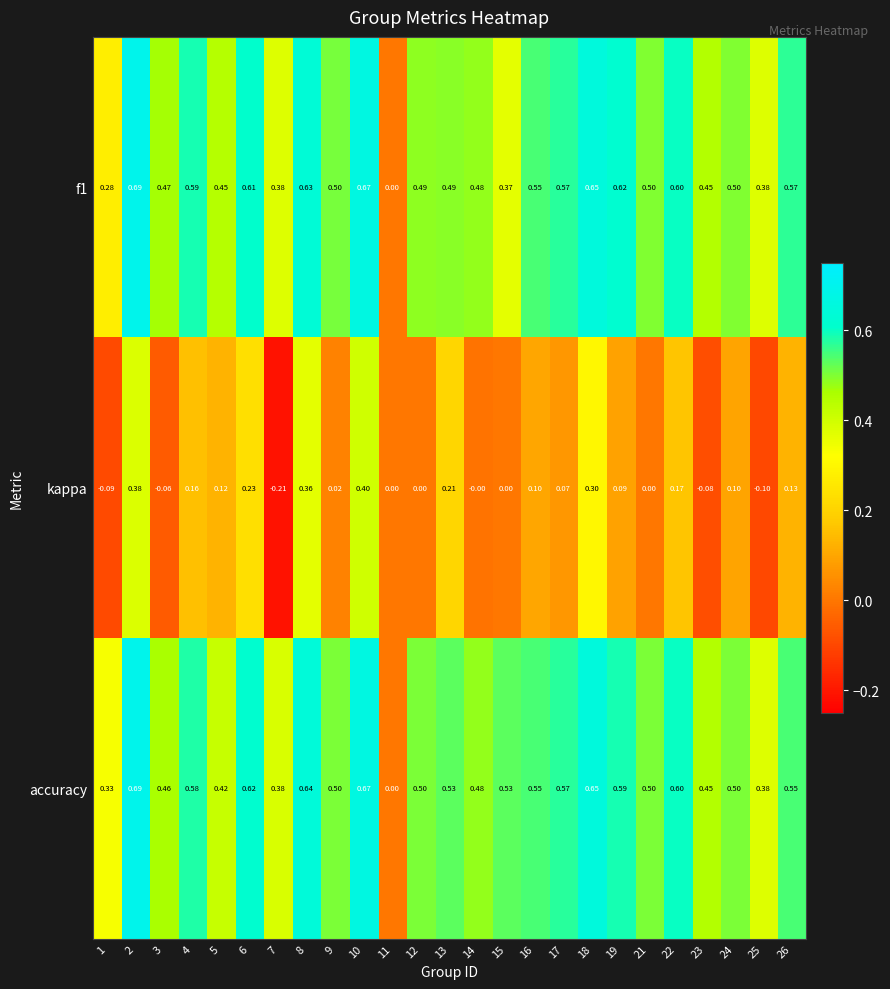

Which series has the largest total across all categories?

accuracy